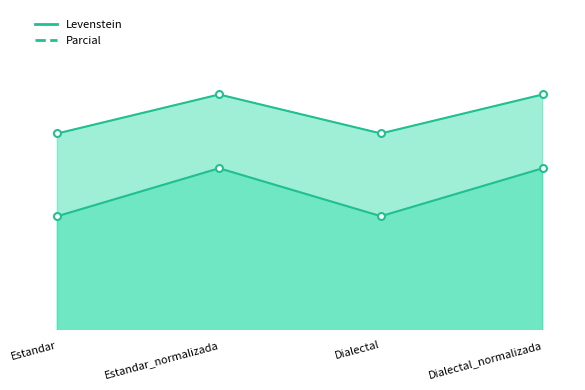

At which label does Parcial first exceed 73?

Estandar_normalizada